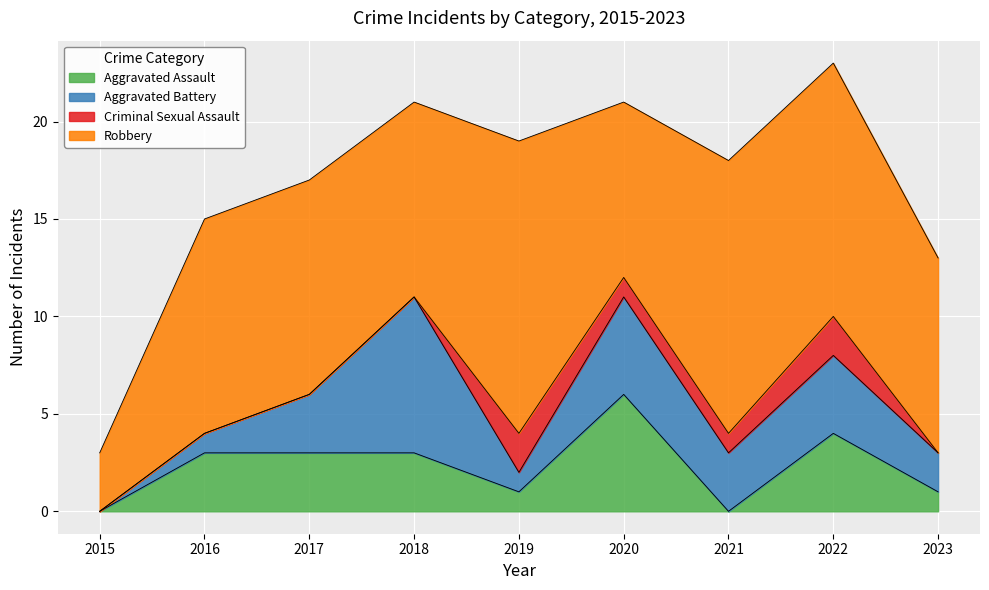

How many data points in Aggravated Assault are less than 3?

4